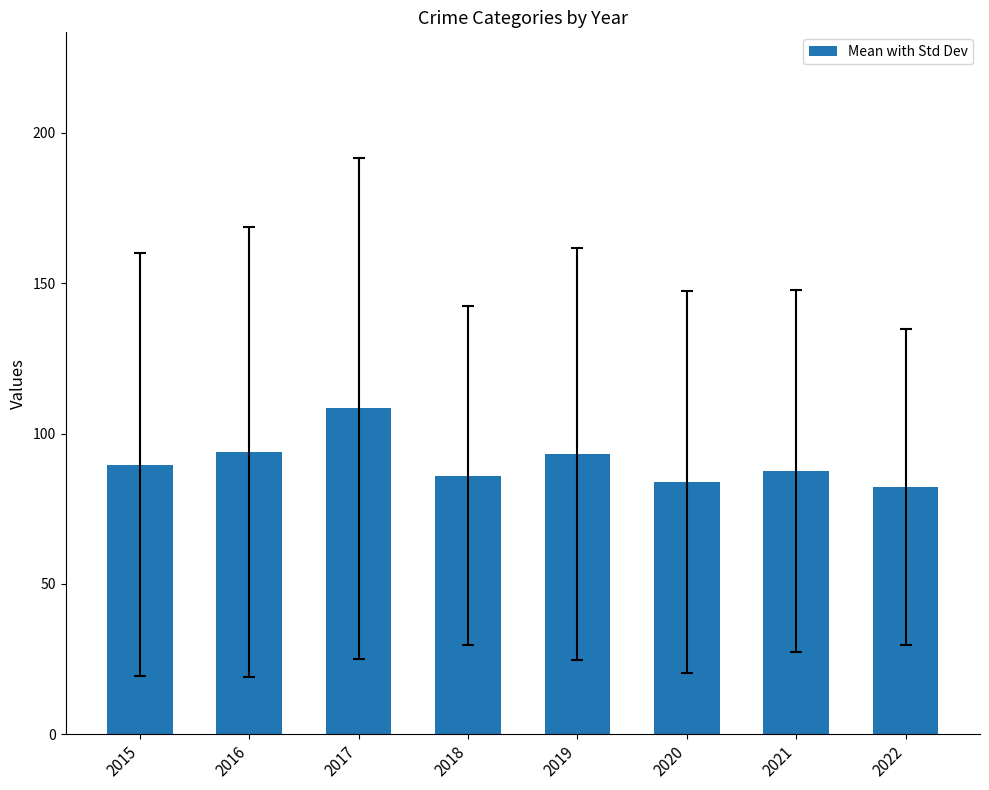

The chart shows a value of 86.0 at 2018. True or false?

True